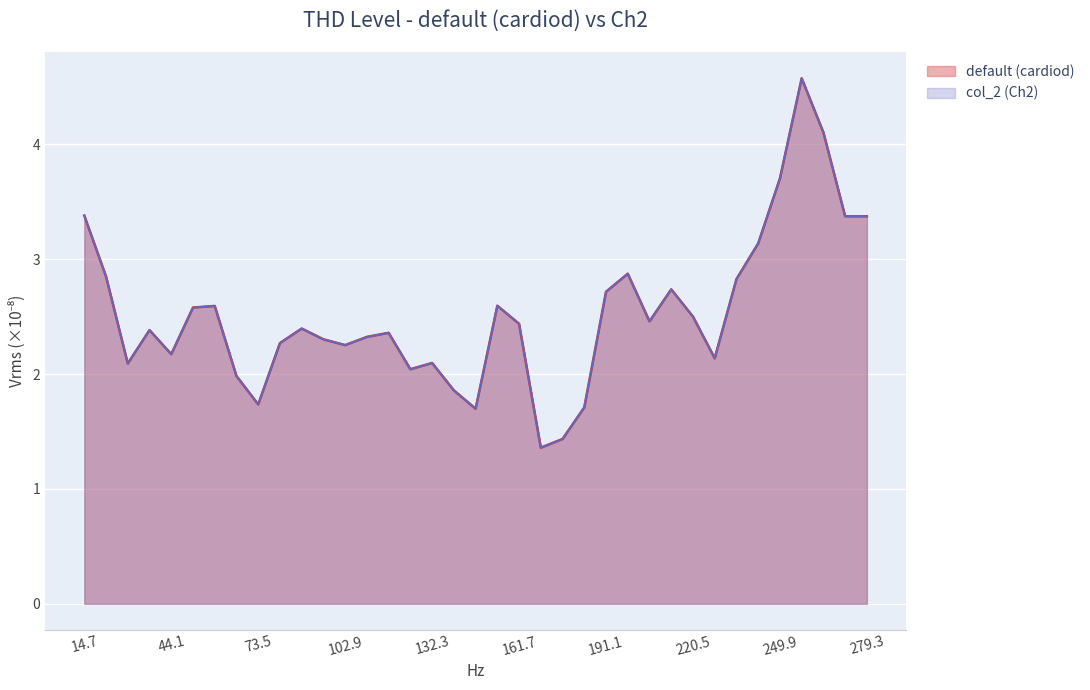

What is the difference between the col_2 (Ch2) values at 242.55 and 88.2?

0.7